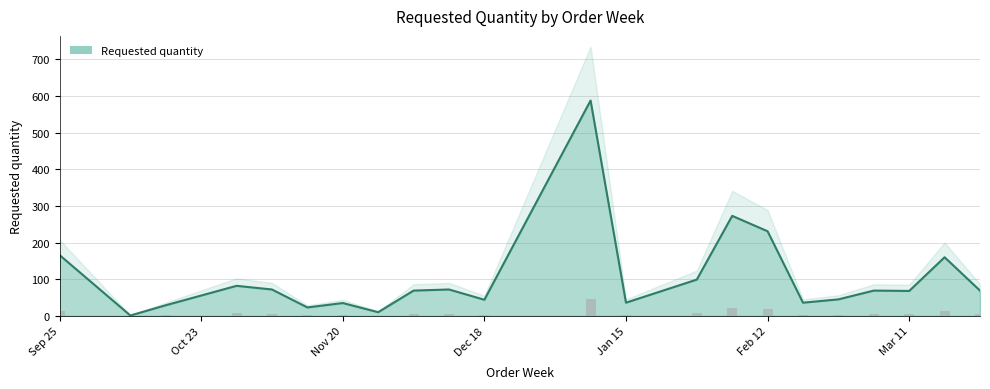

Reading right to left, transcribe all the data shown in this chart.

69	160	68	69	45	36	231	273	99	36	588	44	72	69	10	35	23	72	82	29	1	166